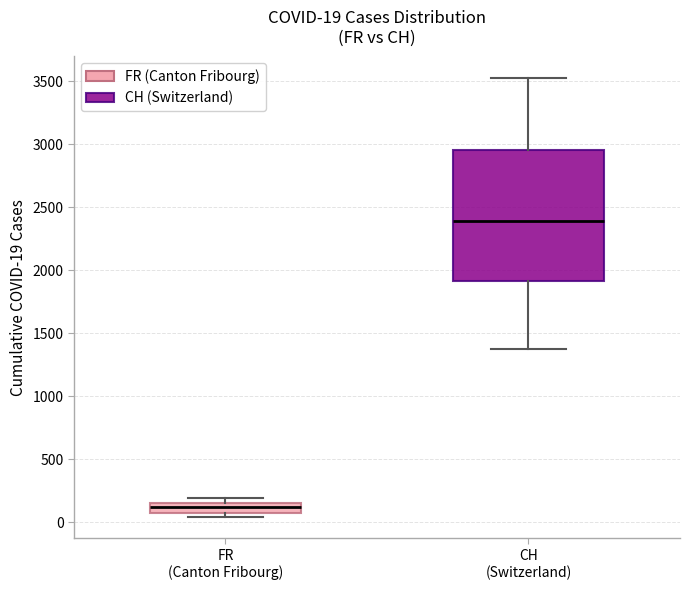

Which box's median line is the highest?

CH (Switzerland)